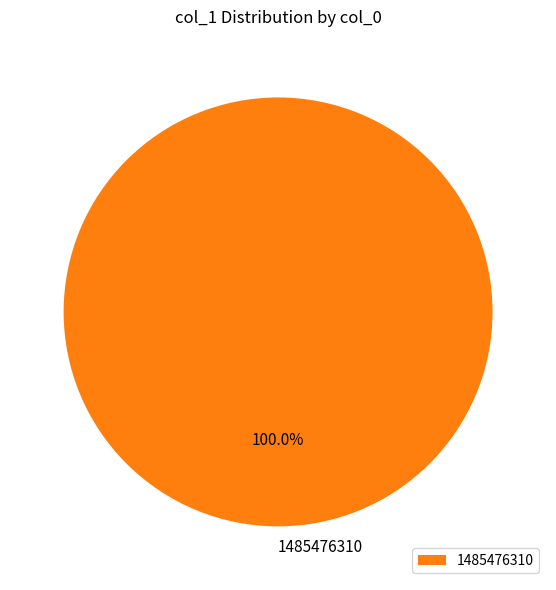

Rank the categories by value from highest to lowest.

1485476310